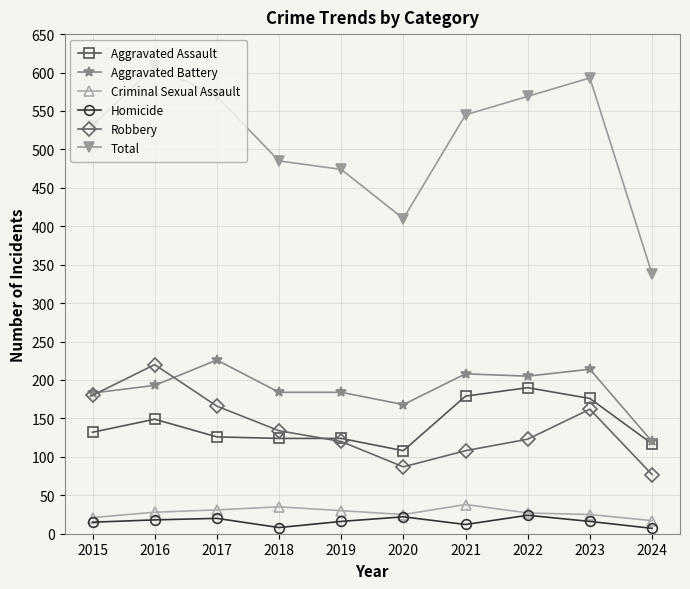

Which series changed the most between 2016 and 2017?

Robbery